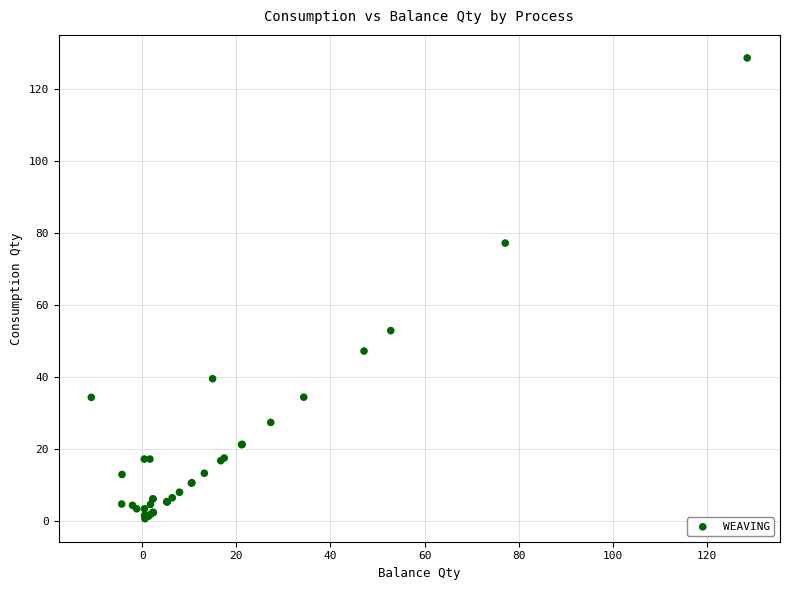

What Y value in the scatter plot is closest to 64?

52.8